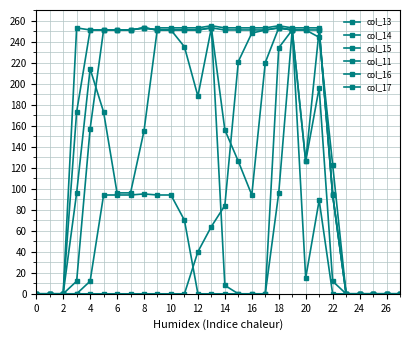

Does the chart have visible grid lines?

Yes